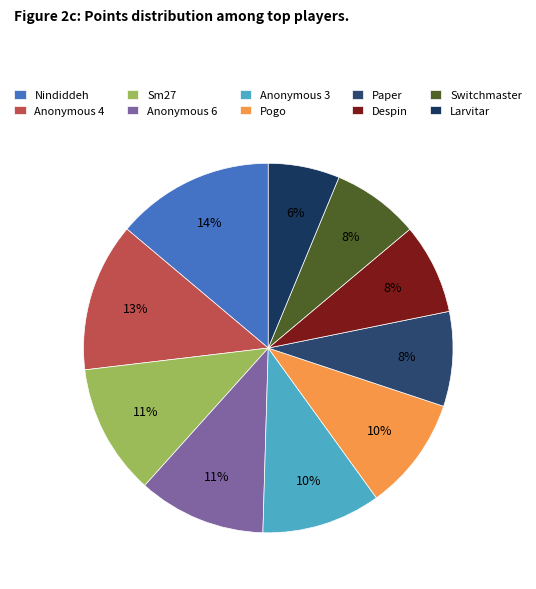

To the nearest percent, what portion does Nindiddeh represent?

14%